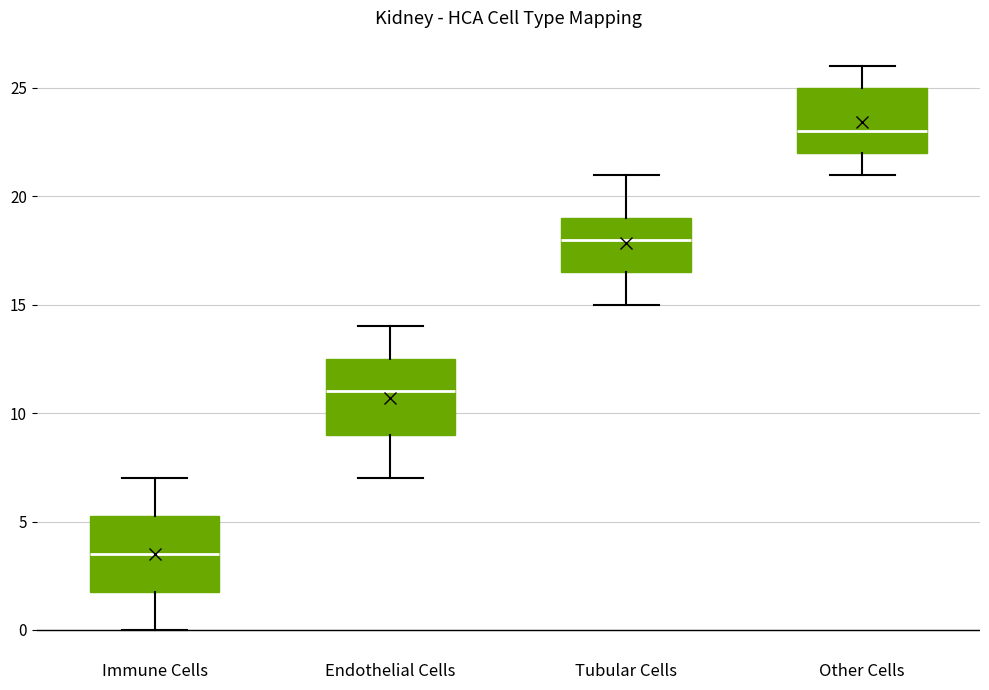

Reading left to right, transcribe this box plot: for each box, give where its median line is, the range the box spans, and where its two whiskers end, as read against the y-axis. The values are not printed on the chart, so give them approximately, as read against the axis.

Immune Cells: median 3.5, box 2.0 to 5.5, whiskers 0.0 to 7.0
Endothelial Cells: median 11.0, box 9.0 to 12.5, whiskers 7.0 to 14.0
Tubular Cells: median 18.0, box 16.5 to 19.0, whiskers 15.0 to 21.0
Other Cells: median 23.0, box 22.0 to 25.0, whiskers 21.0 to 26.0